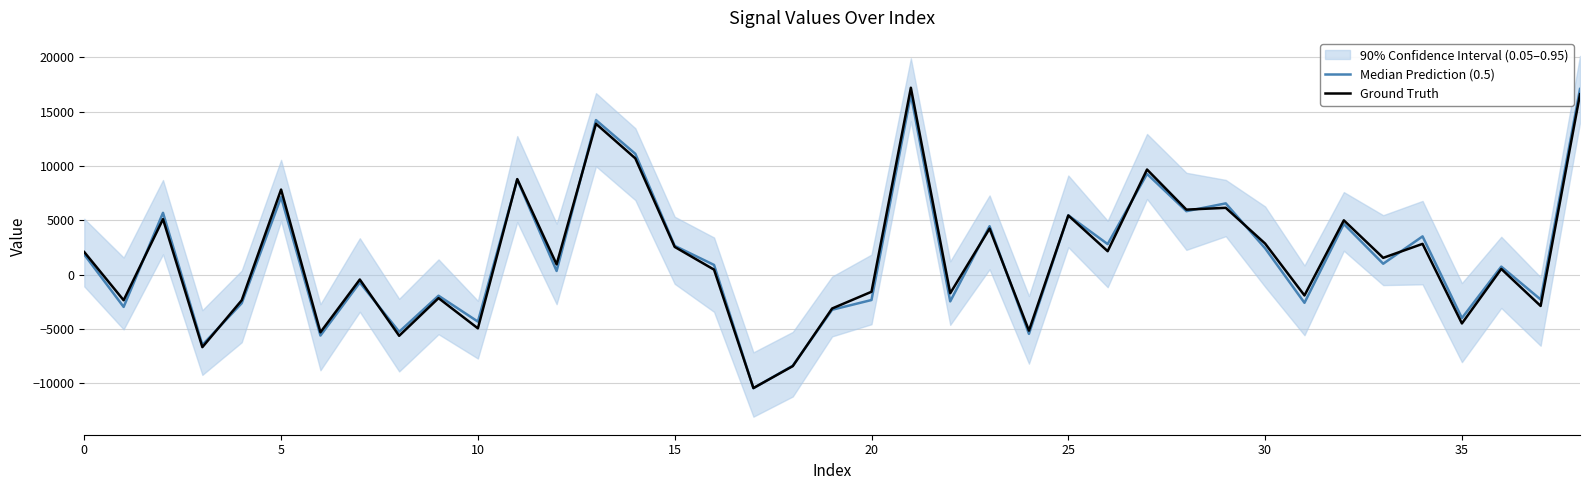

Is it true that Ground Truth equals -10424.9 at 17?

True